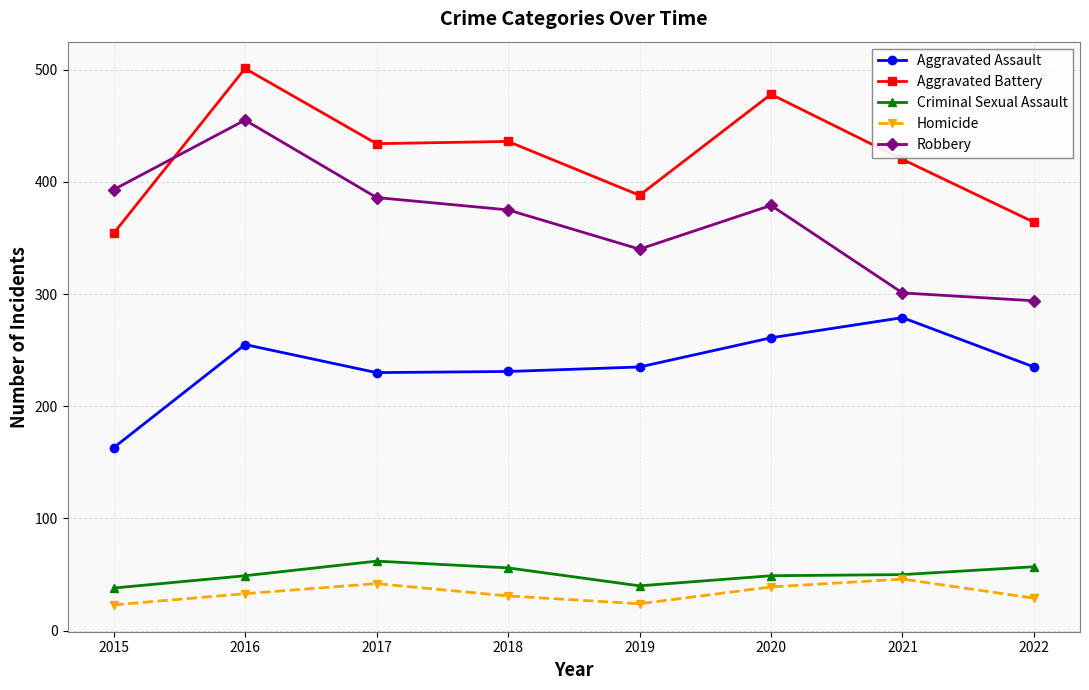

Count the number of categories in the chart.

8